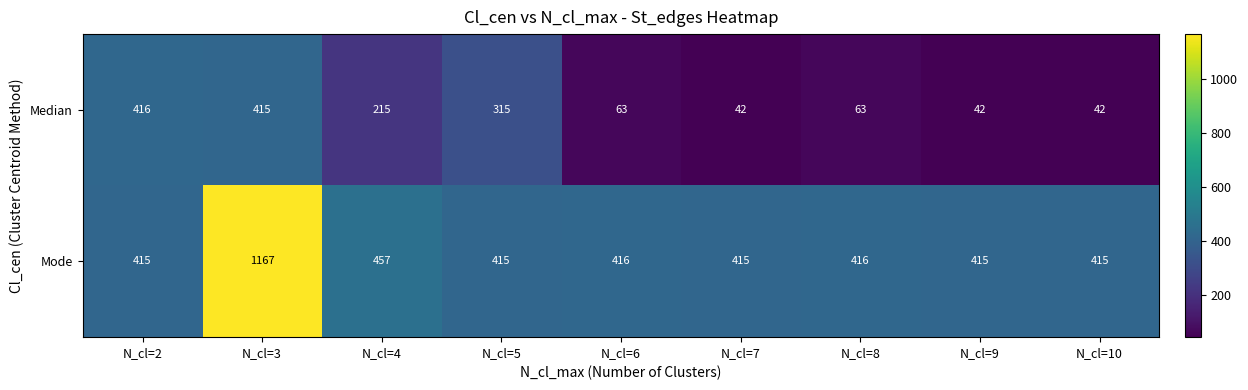

Rank the series by their average value, from lowest to highest.

Median, Mode